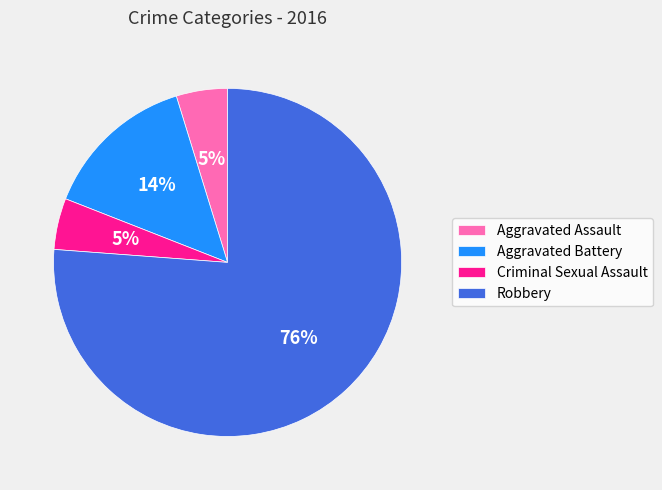

The Robbery slice represents 68% of the pie. True or false?

False